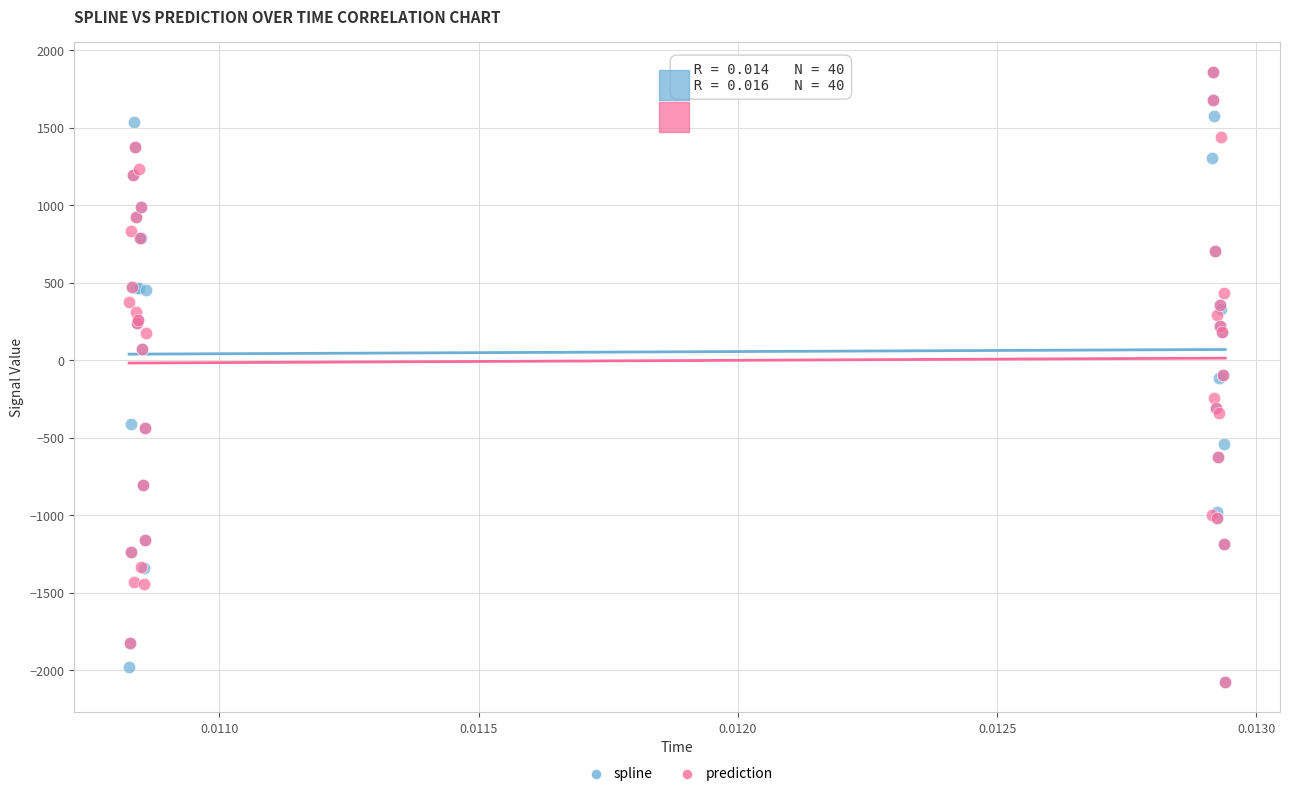

What are all the series names shown in the legend?

spline, prediction